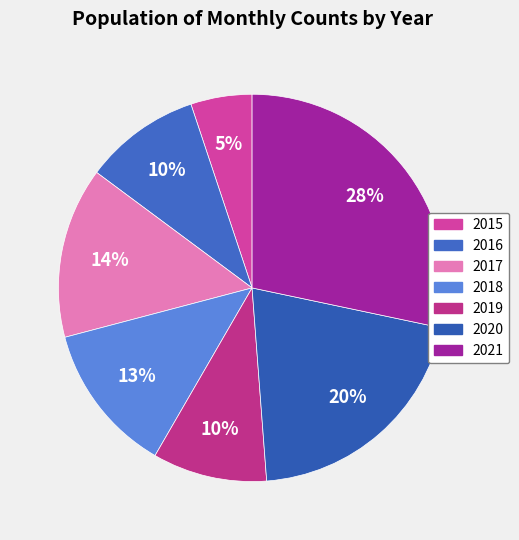

Is there any slice that represents more than half of the pie?

No